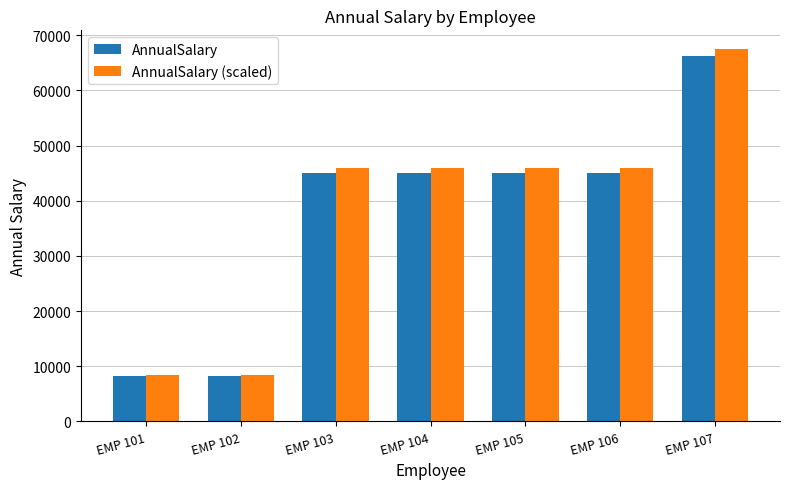

Between EMP 101 and EMP 103, which series saw the biggest shift?

AnnualSalary (scaled)